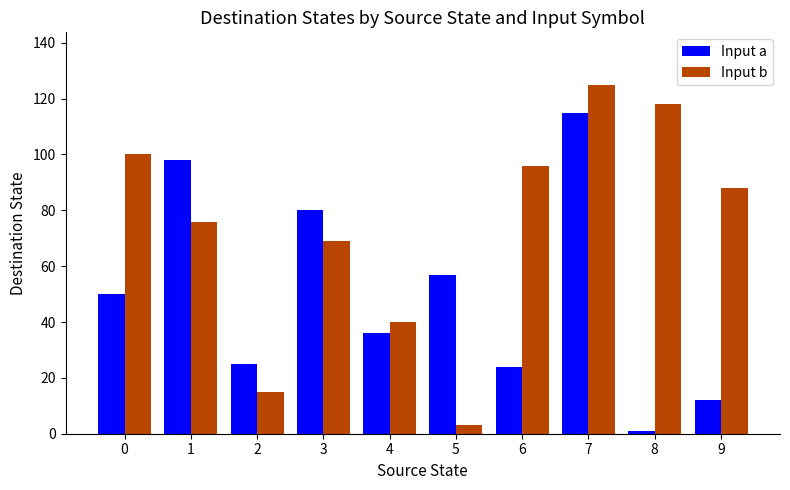

Reading left to right, transcribe all the data shown in this chart.

Input a: 0=50	1=98	2=25	3=80	4=36	5=57	6=24	7=115	8=1	9=12
Input b: 0=100	1=76	2=15	3=69	4=40	5=3	6=96	7=125	8=118	9=88